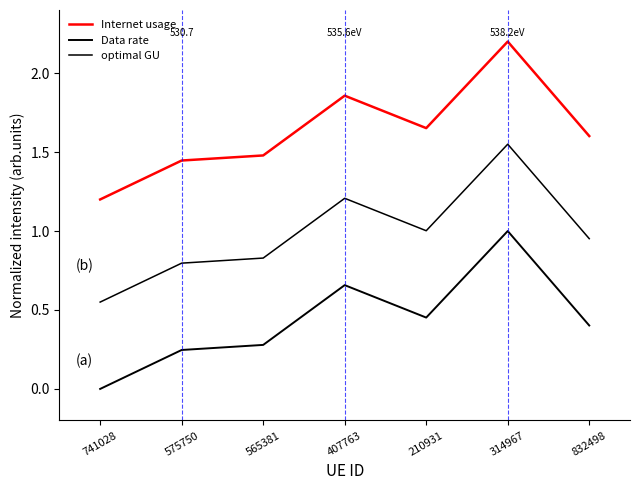

Does the chart have visible grid lines?

No